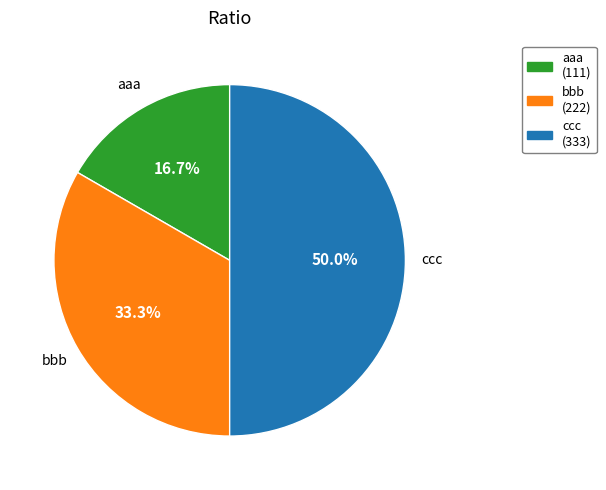

To the nearest percent, what is the combined percentage of ccc and bbb?

83%